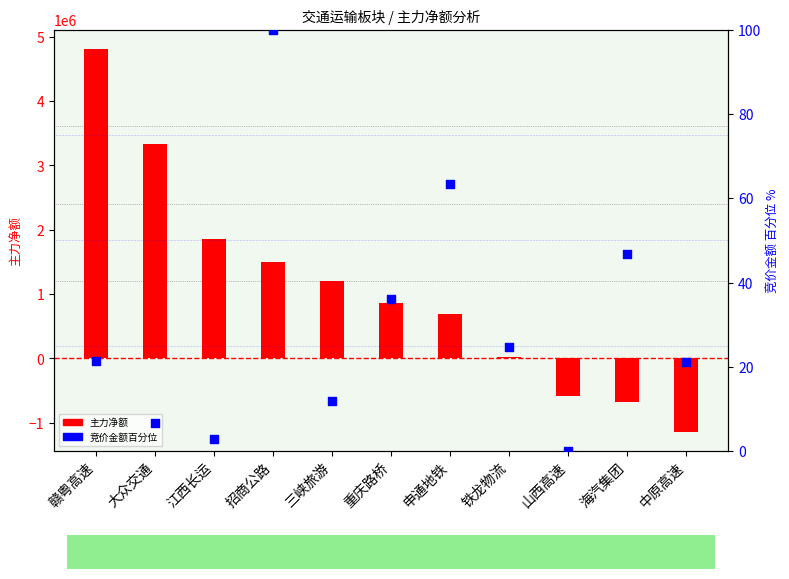

Which series has the largest total across all categories?

主力净额